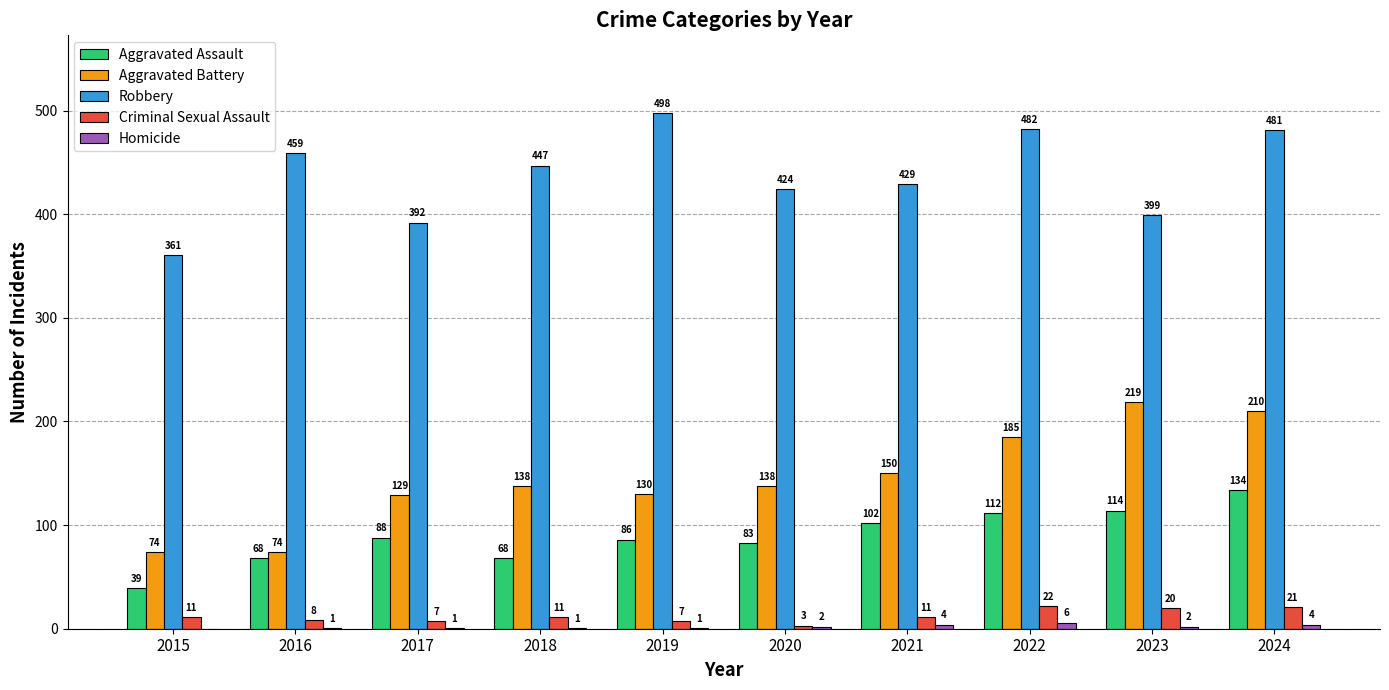

What is the sum of the Aggravated Battery values at 2020 and 2018?

276